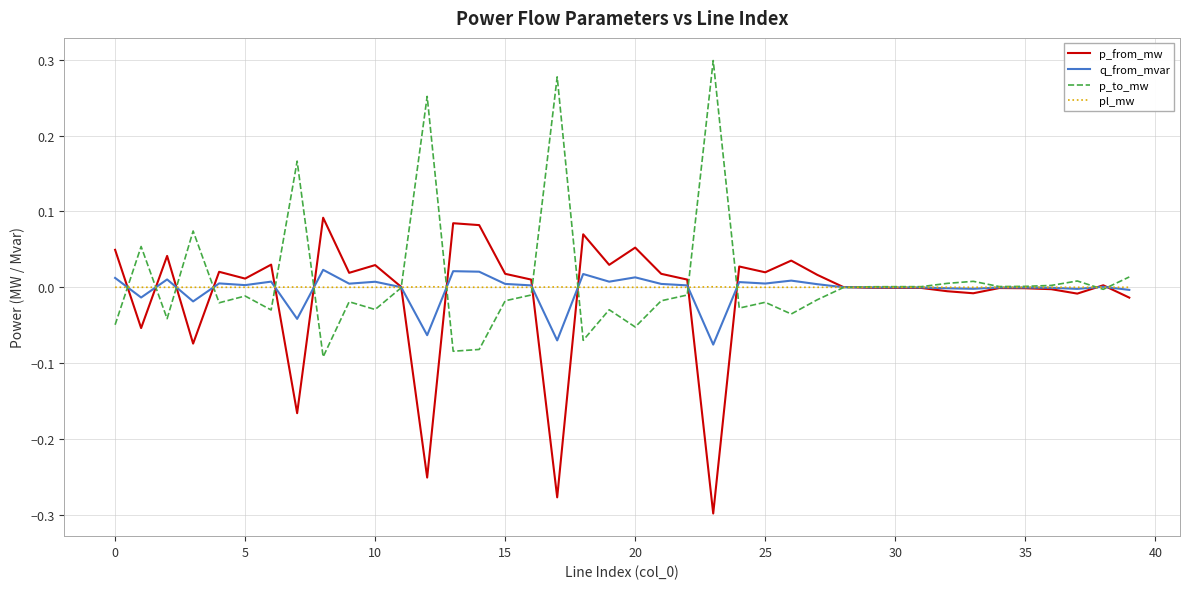

Reading right to left, extract all data points from this chart.

p_from_mw: -0.0	0.0	-0.0	-0.0	-0.0	-0.0	-0.0	-0.0	-0.0	-0.0	-0.0	0.0	0.0	0.0	0.0	0.0	-0.3	0.0	0.0	0.1	0.0	0.1	-0.3	0.0	0.0	0.1	0.1	-0.3	0.0	0.0	0.0	0.1	-0.2	0.0	0.0	0.0	-0.1	0.0	-0.1	0.0
q_from_mvar: -0.0	0.0	-0.0	-0.0	-0.0	-0.0	-0.0	-0.0	-0.0	-0.0	-0.0	0.0	0.0	0.0	0.0	0.0	-0.1	0.0	0.0	0.0	0.0	0.0	-0.1	0.0	0.0	0.0	0.0	-0.1	0.0	0.0	0.0	0.0	-0.0	0.0	0.0	0.0	-0.0	0.0	-0.0	0.0
p_to_mw: 0.0	-0.0	0.0	0.0	0.0	0.0	0.0	0.0	0.0	0.0	0.0	-0.0	-0.0	-0.0	-0.0	-0.0	0.3	-0.0	-0.0	-0.1	-0.0	-0.1	0.3	-0.0	-0.0	-0.1	-0.1	0.3	-0.0	-0.0	-0.0	-0.1	0.2	-0.0	-0.0	-0.0	0.1	-0.0	0.1	-0.0
pl_mw: 0.0	0.0	0.0	0.0	0.0	0.0	0.0	0.0	0.0	0.0	0.0	0.0	0.0	0.0	0.0	0.0	0.0	0.0	0.0	0.0	0.0	0.0	0.0	0.0	0.0	0.0	0.0	0.0	0.0	0.0	0.0	0.0	0.0	0.0	0.0	0.0	0.0	0.0	0.0	0.0